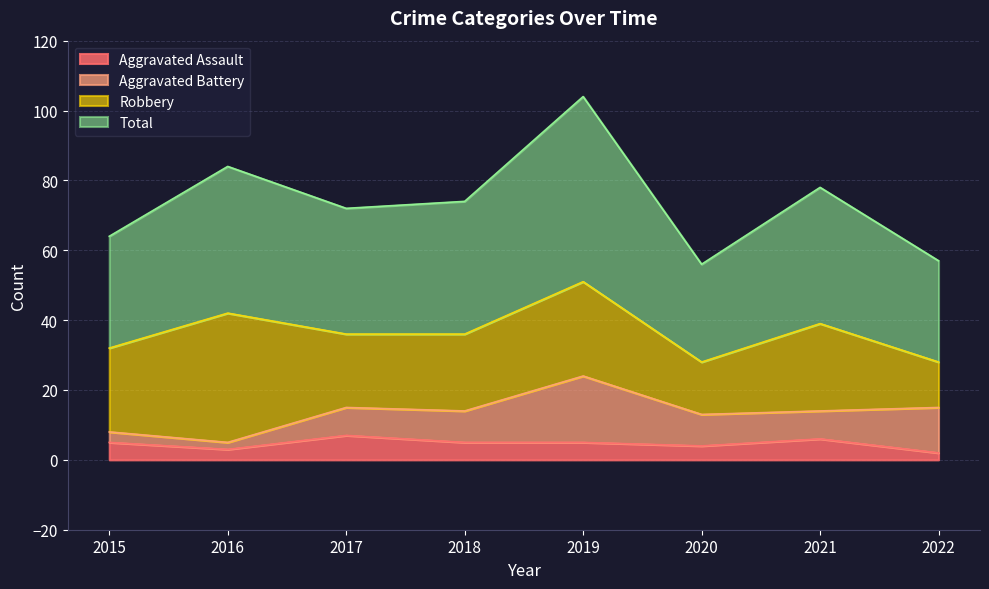

True or false: Aggravated Assault and Total cross at least once.

False